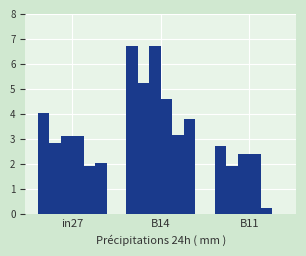

The job863_scenario1_2120 series shows 0.2 at B11. True or false?

True